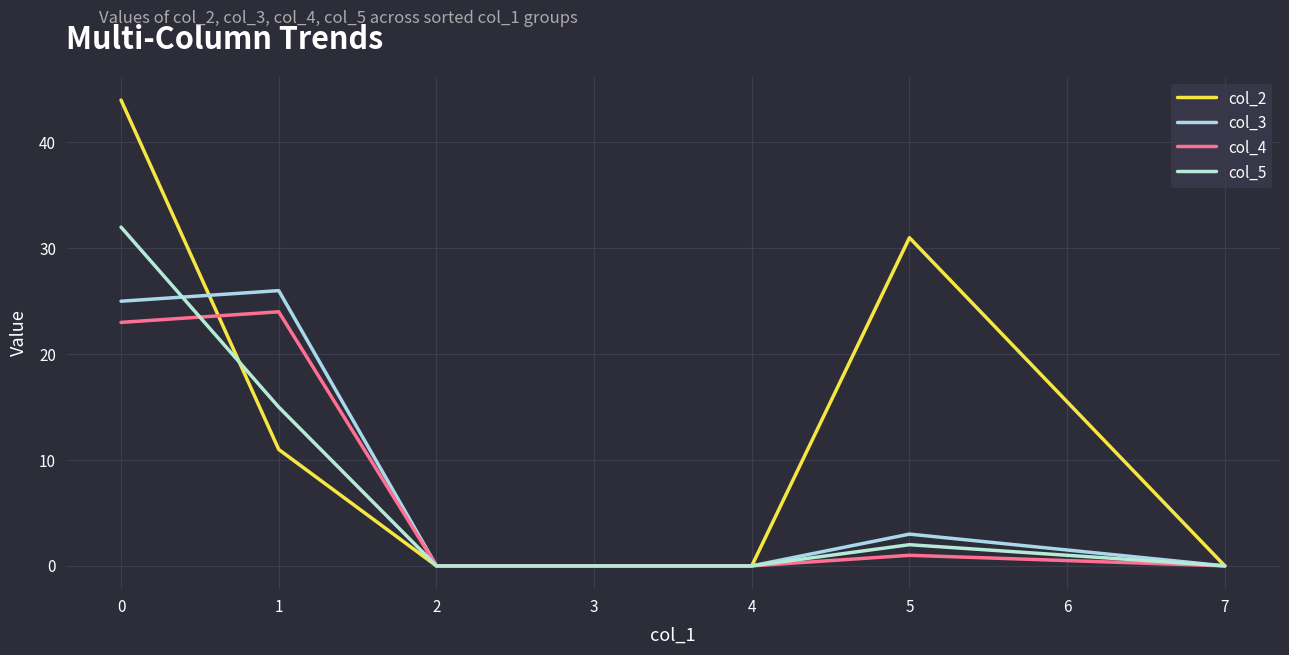

Which series has the largest range (max minus min)?

col_2